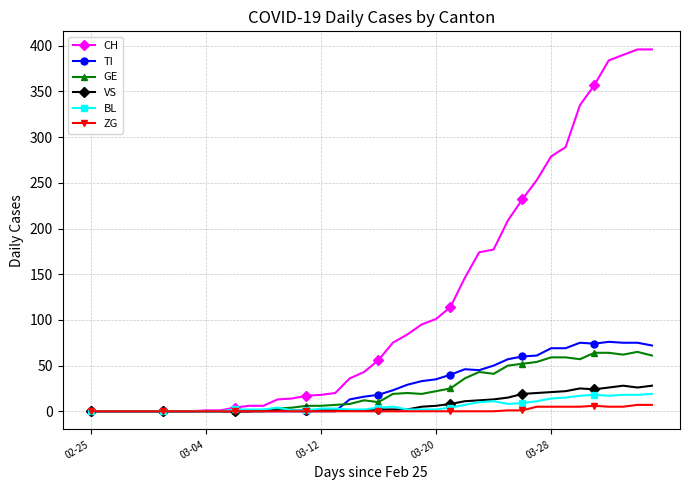

Which series has the largest total across all categories?

CH